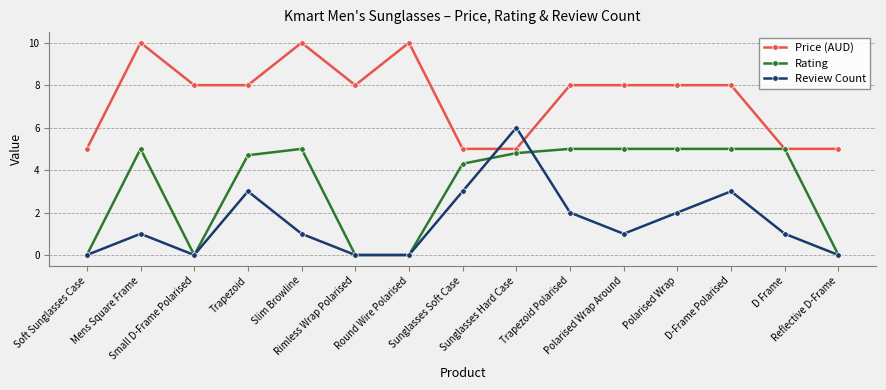

What is the value of the Price (AUD) point at the 6th from the left?

8.0